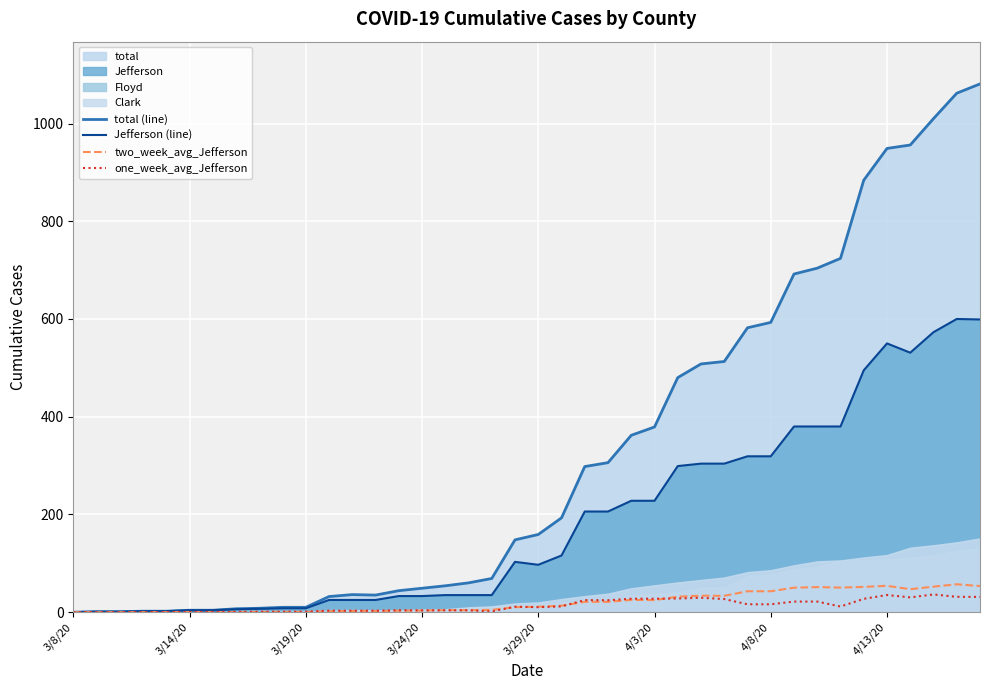

Between 17 and 23, which is larger?

23